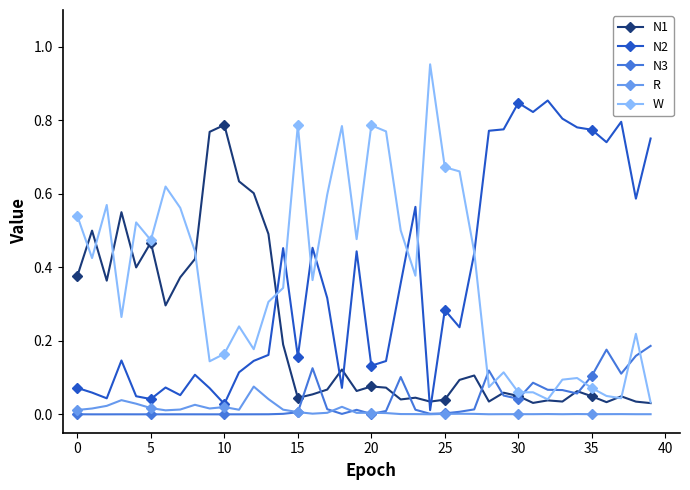

True or false: N3 has more than 2 points higher than both neighbors.

True